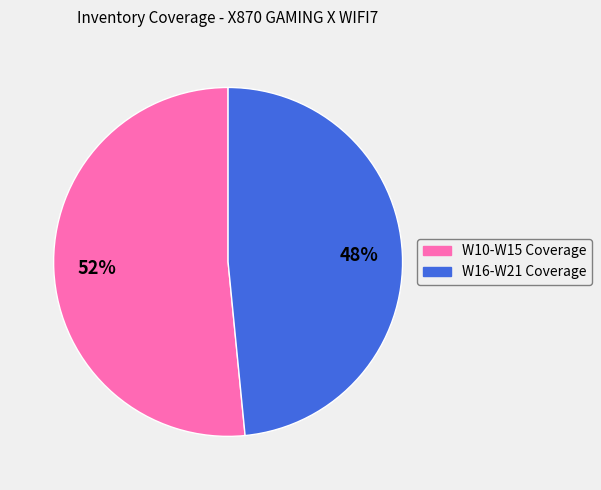

To the nearest percent, what is the average slice percentage?

50%